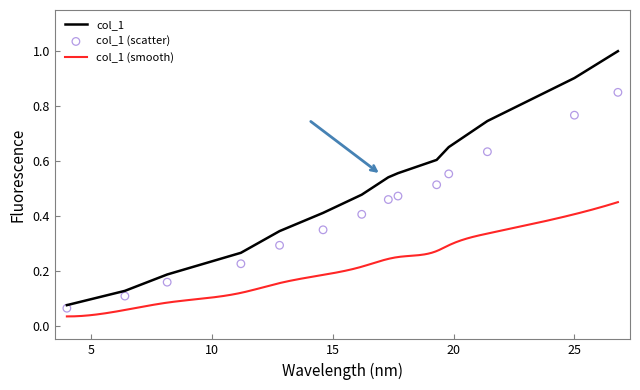

Which has a higher value, 4.0 or 17.3?

17.3